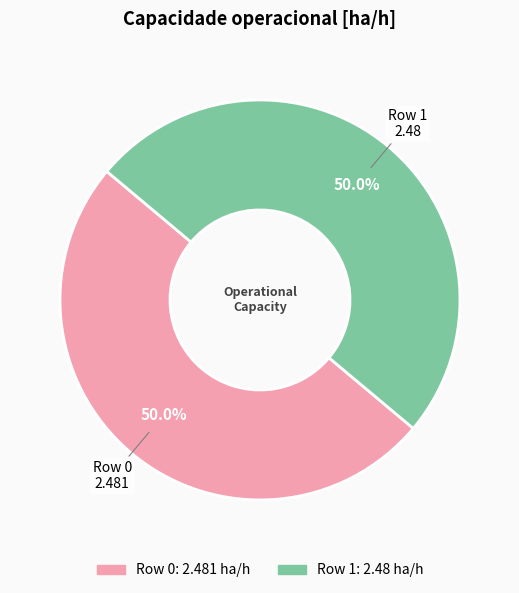

Approximately how many times larger is the value at Row 0 compared to Row 1?

1.0